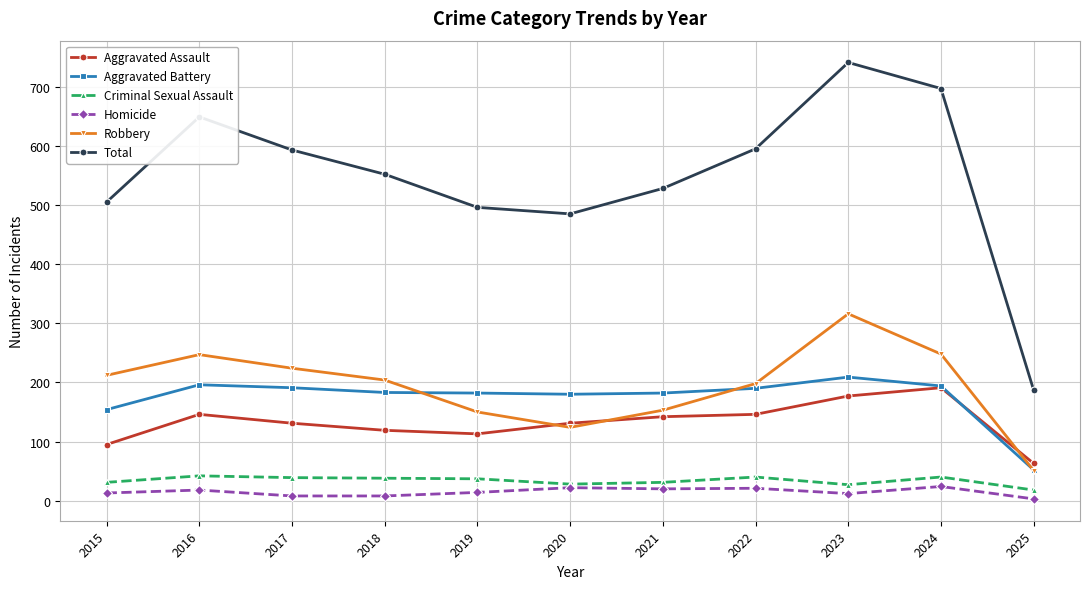

The Robbery series shows 442 at 2016. True or false?

False